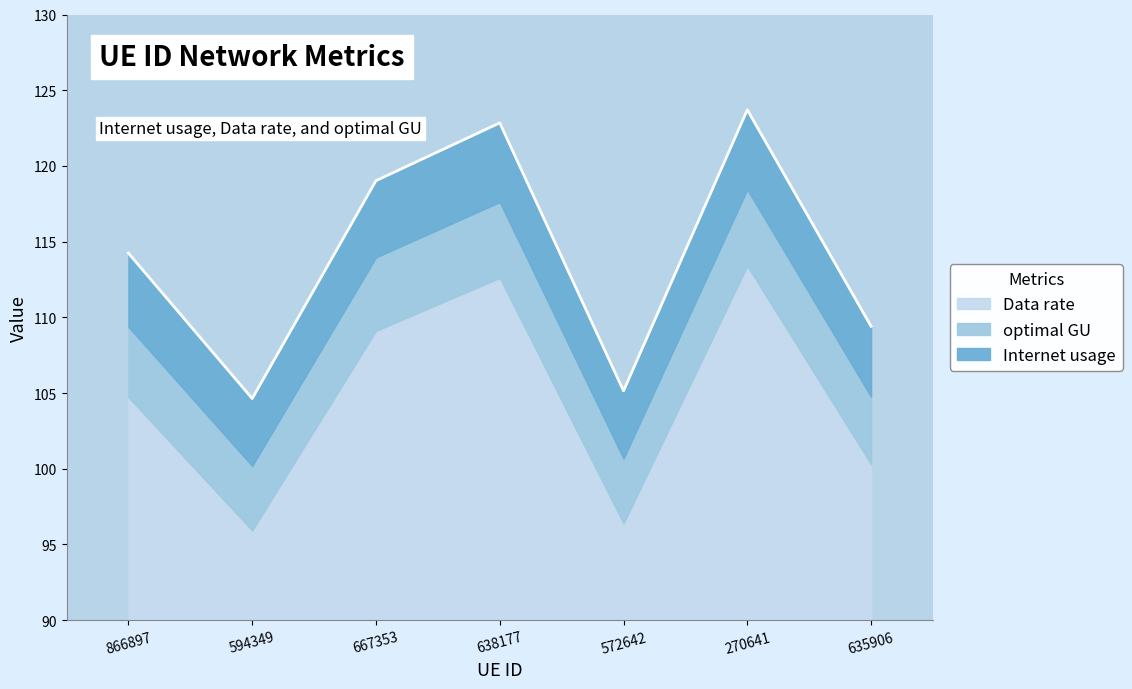

How many data points does each series have?

7